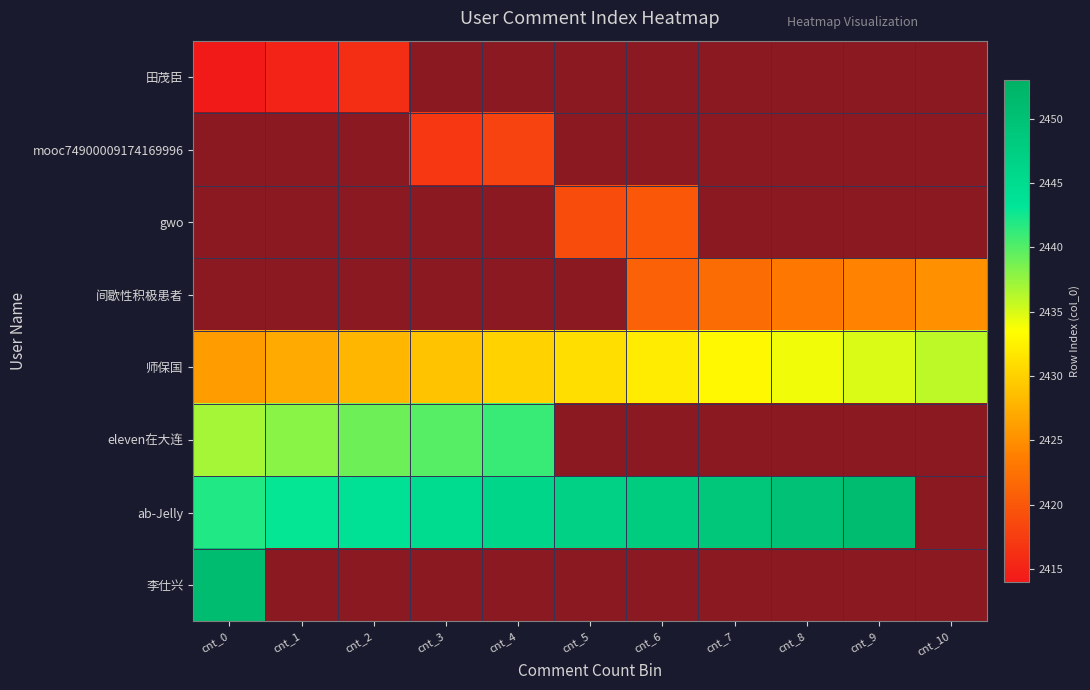

Which label corresponds to the smallest value in the chart?

cnt_0